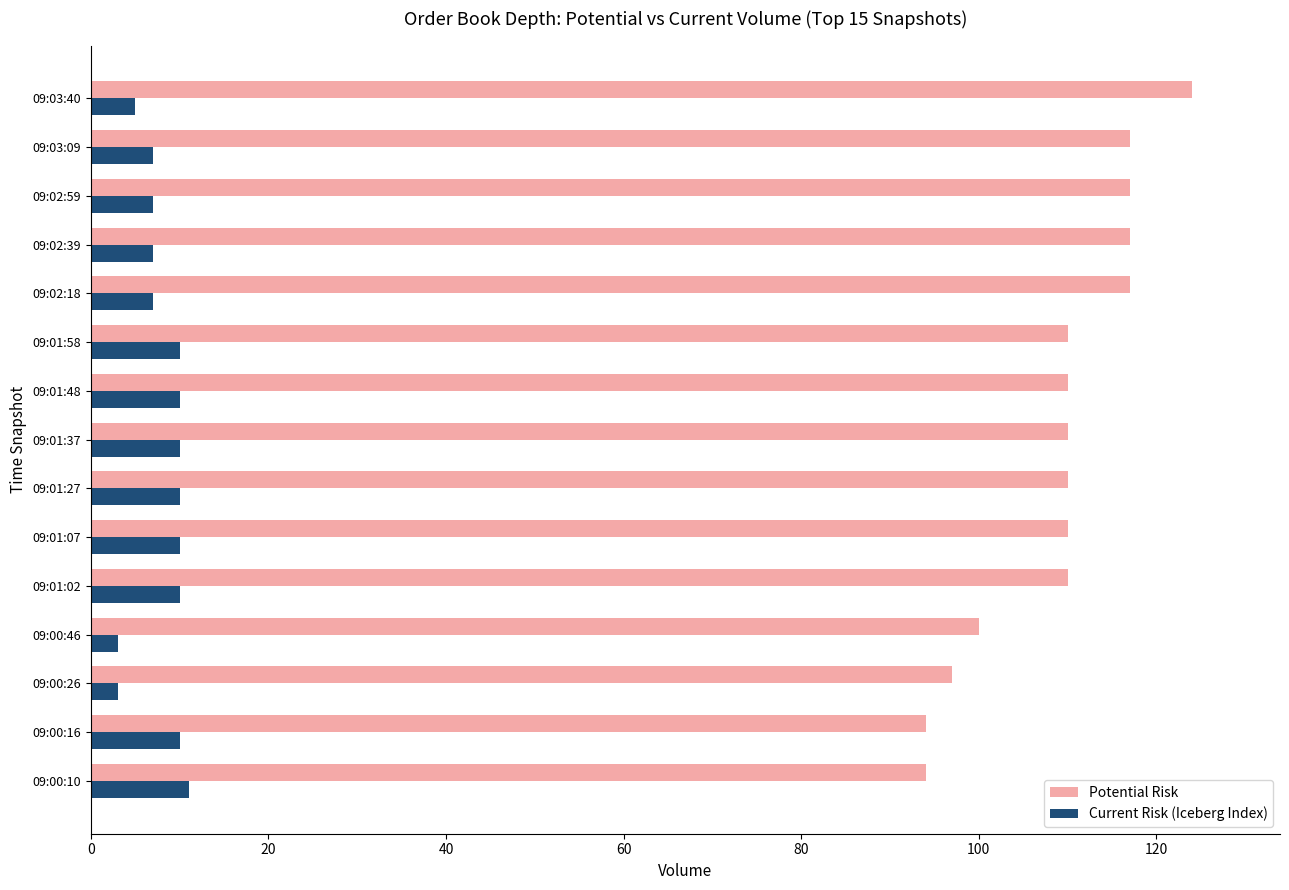

Which series has the largest range (max minus min)?

Potential Risk